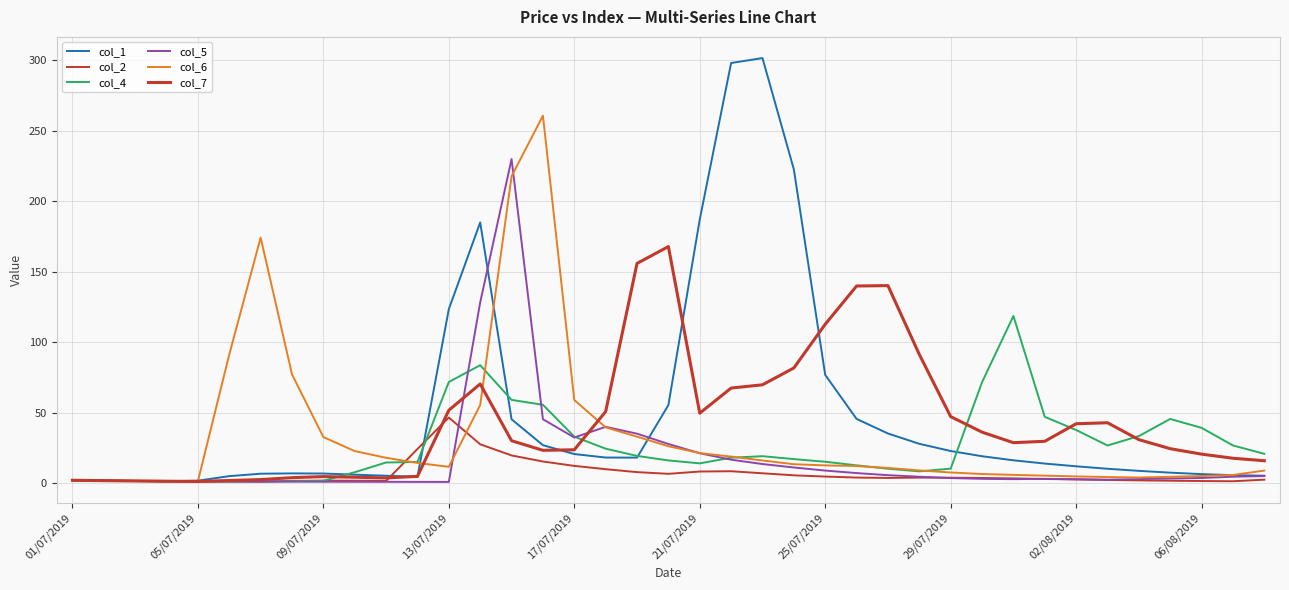

Is this an area chart (filled region under the line)?

No